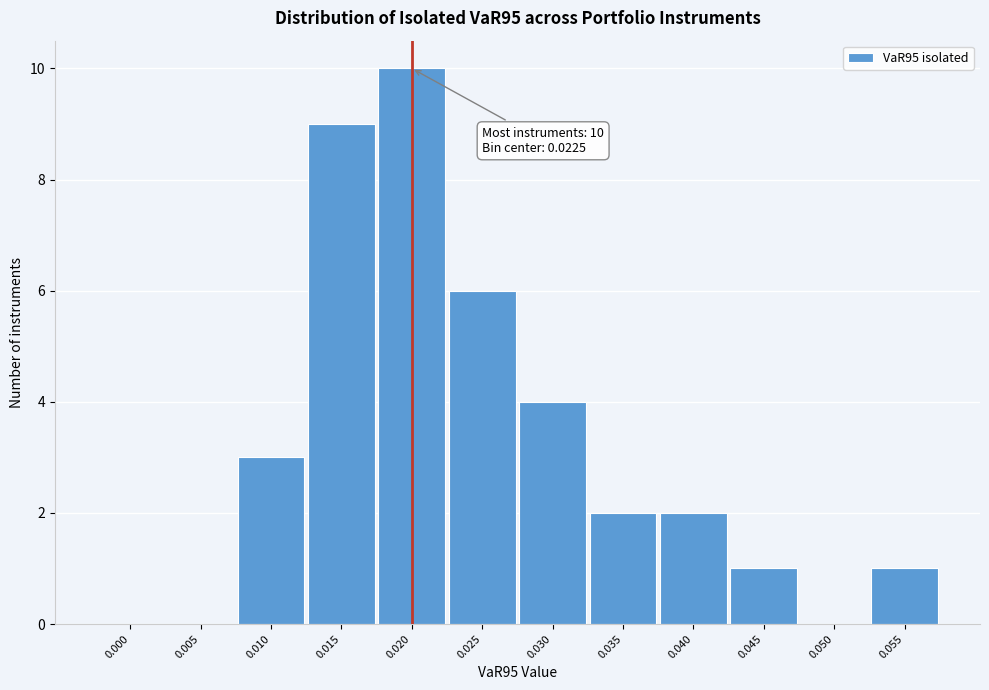

Reading left to right, extract all data points from this chart.

0.000=0	0.005=0	0.010=3	0.015=9	0.020=10	0.025=6	0.030=4	0.035=2	0.040=2	0.045=1	0.050=0	0.055=1